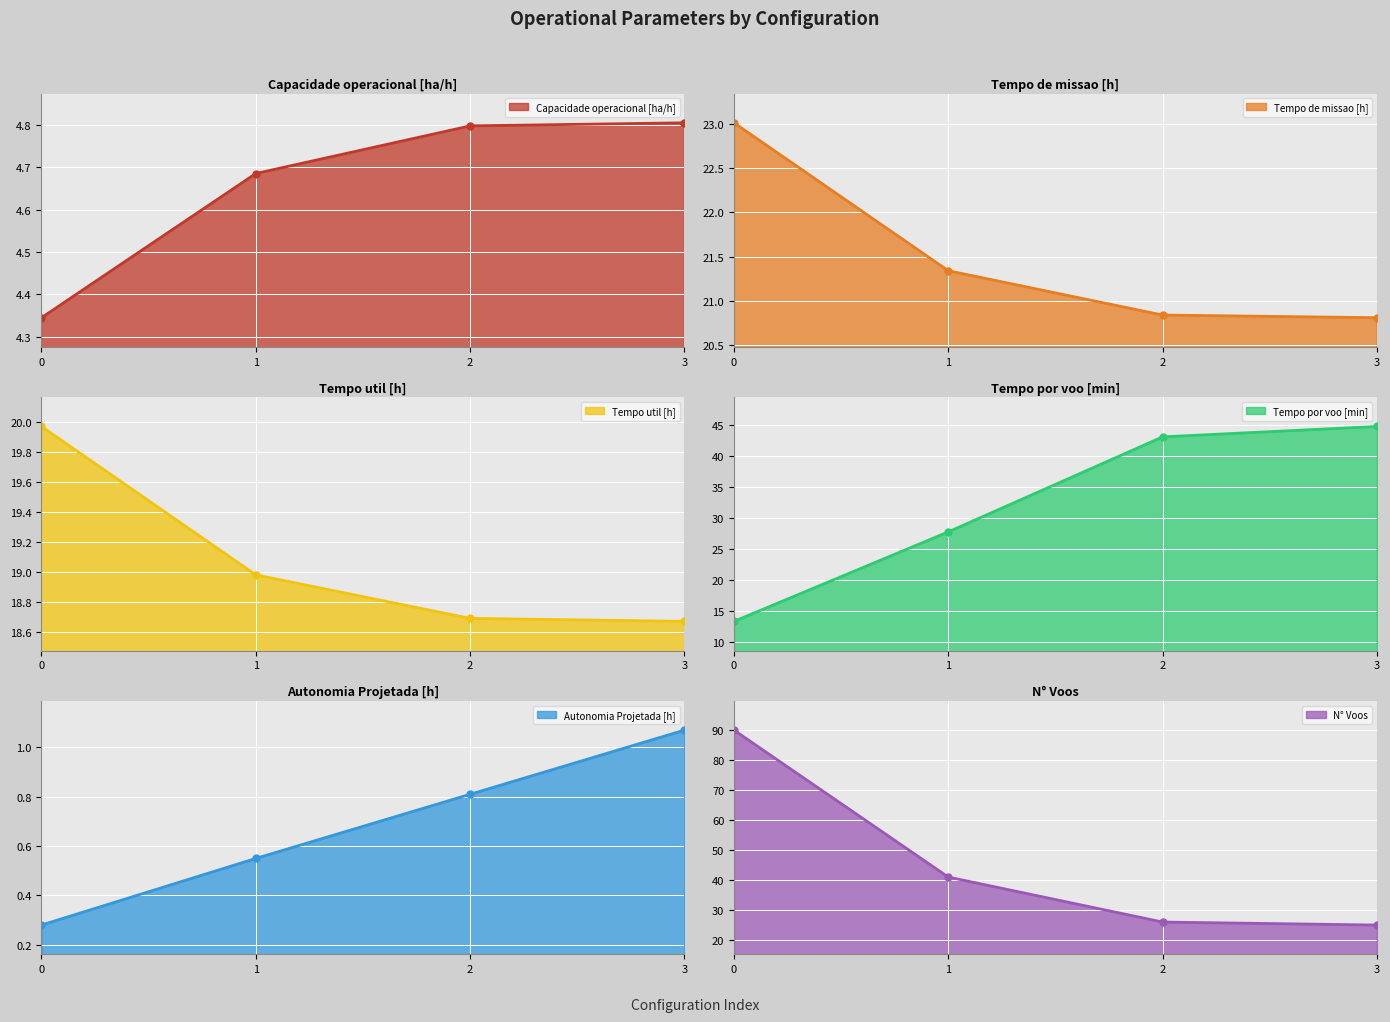

What is the value of the N° Voos line point at the 1st from the left?

90.0